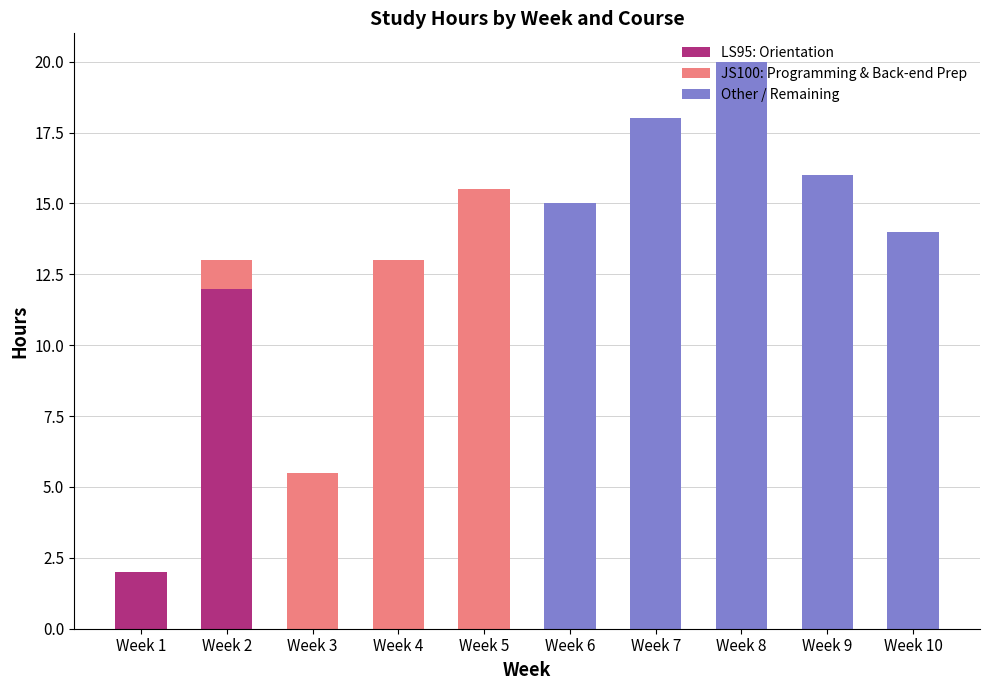

What is the sum of all LS95: Orientation values?

14.0